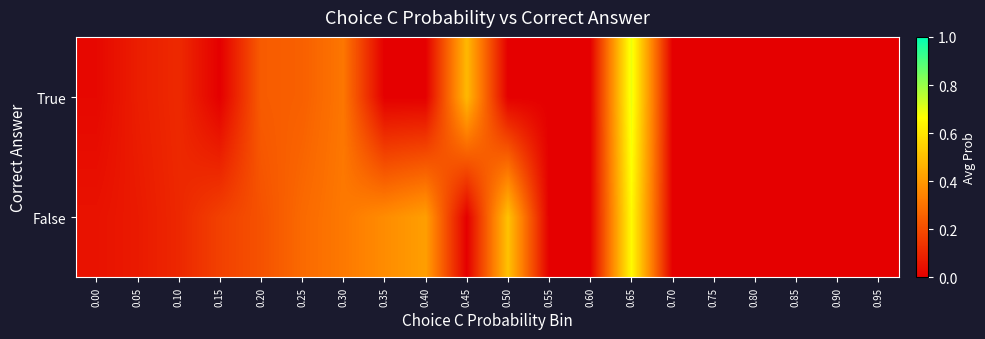

How many series are shown in this chart?

2